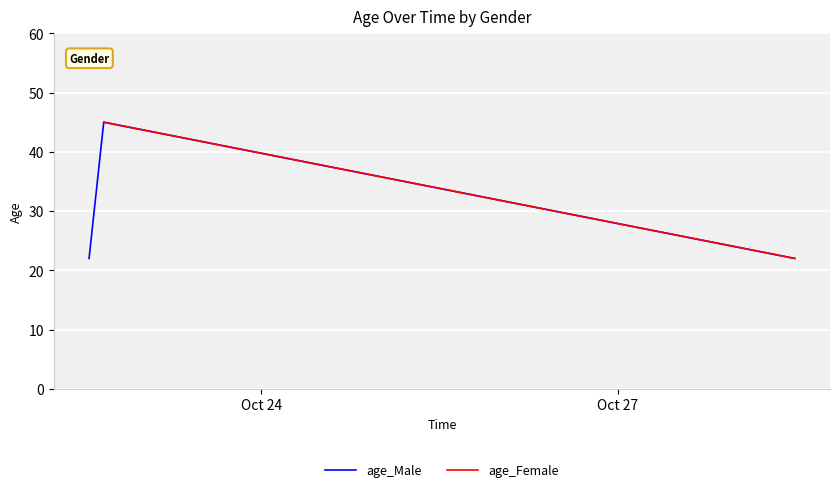

What is the value of the 2nd point from the left?

45